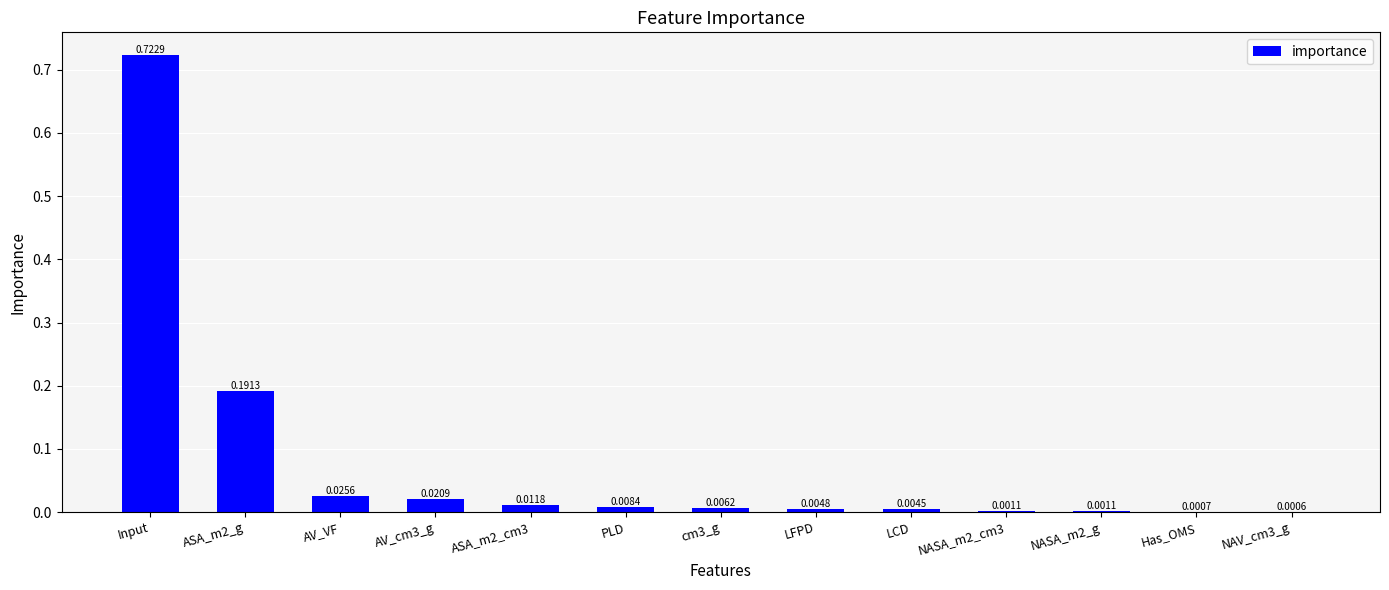

Which label corresponds to the largest value in the chart?

Input